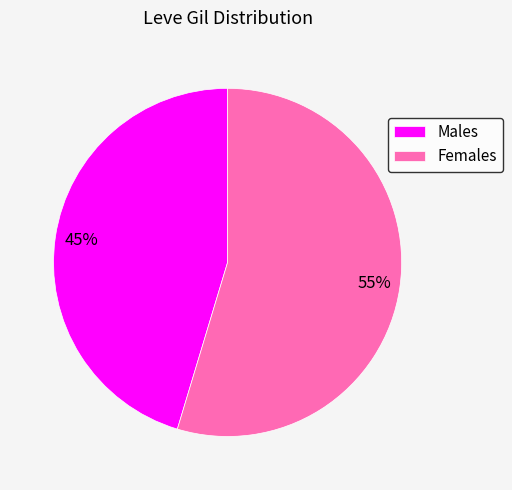

Rank the categories by value from lowest to highest.

Males, Females